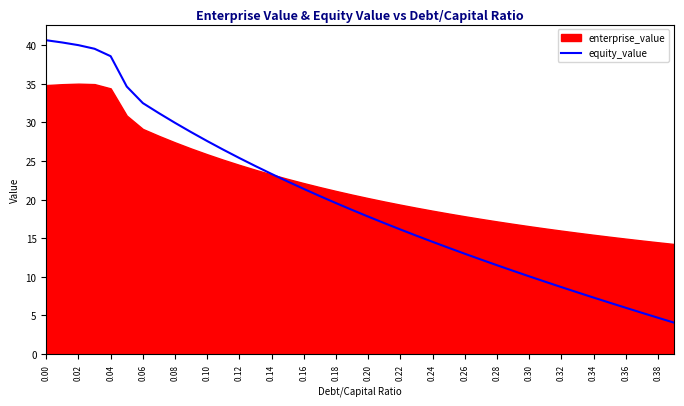

What is the difference between the maximum and minimum values?

36.6